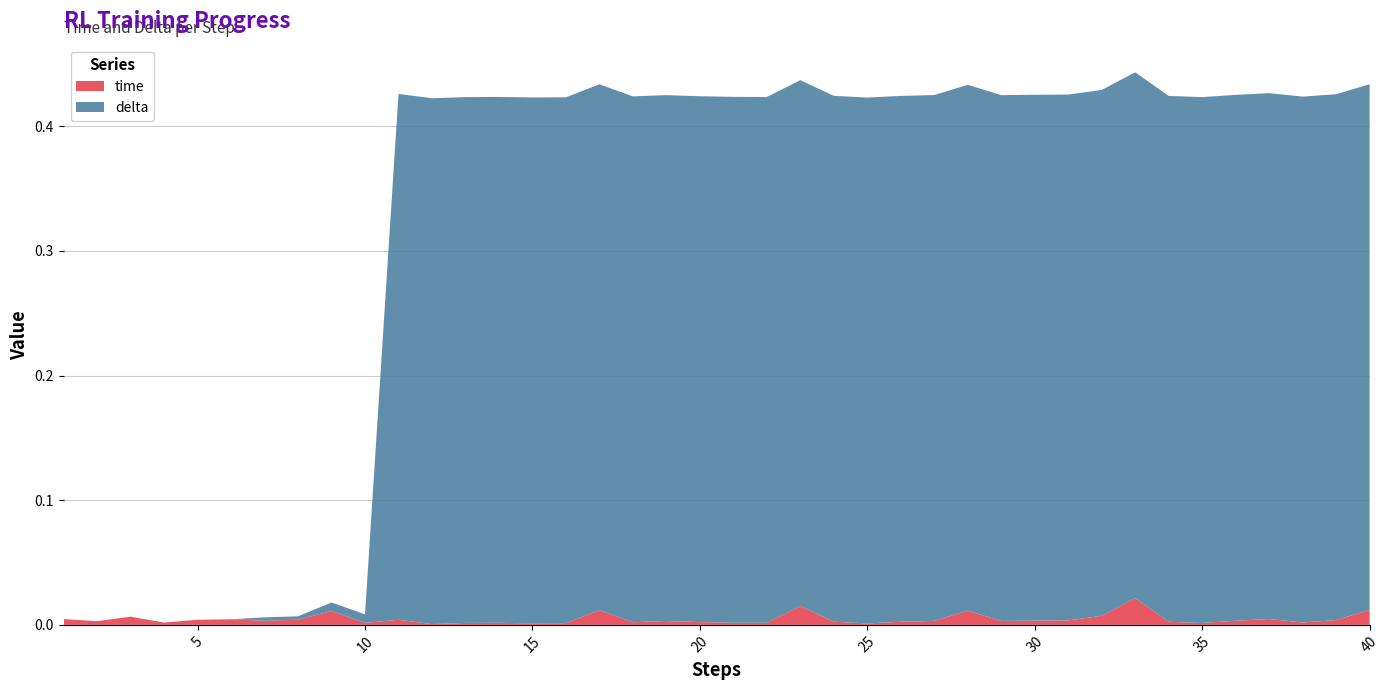

Reading left to right, transcribe all the data shown in this chart.

time: 1=0.0	2=0.0	3=0.0	4=0.0	5=0.0	6=0.0	7=0.0	8=0.0	9=0.0	10=0.0	11=0.0	12=0.0	13=0.0	14=0.0	15=0.0	16=0.0	17=0.0	18=0.0	19=0.0	20=0.0	21=0.0	22=0.0	23=0.0	24=0.0	25=0.0	26=0.0	27=0.0	28=0.0	29=0.0	30=0.0	31=0.0	32=0.0	33=0.0	34=0.0	35=0.0	36=0.0	37=0.0	38=0.0	39=0.0	40=0.0
delta: 1=0.0	2=0.0	3=0.0	4=0.0	5=0.0	6=0.0	7=0.0	8=0.0	9=0.0	10=0.0	11=0.4	12=0.4	13=0.4	14=0.4	15=0.4	16=0.4	17=0.4	18=0.4	19=0.4	20=0.4	21=0.4	22=0.4	23=0.4	24=0.4	25=0.4	26=0.4	27=0.4	28=0.4	29=0.4	30=0.4	31=0.4	32=0.4	33=0.4	34=0.4	35=0.4	36=0.4	37=0.4	38=0.4	39=0.4	40=0.4